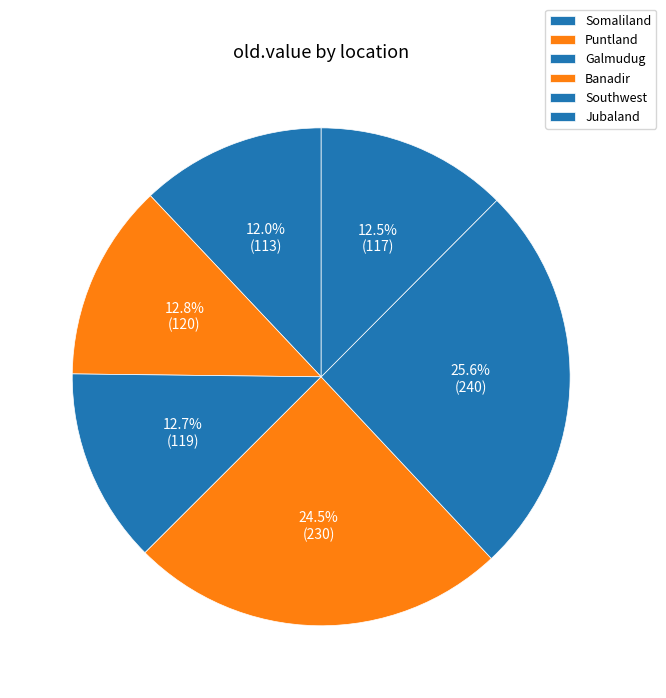

Which slice is the smallest?

Somaliland